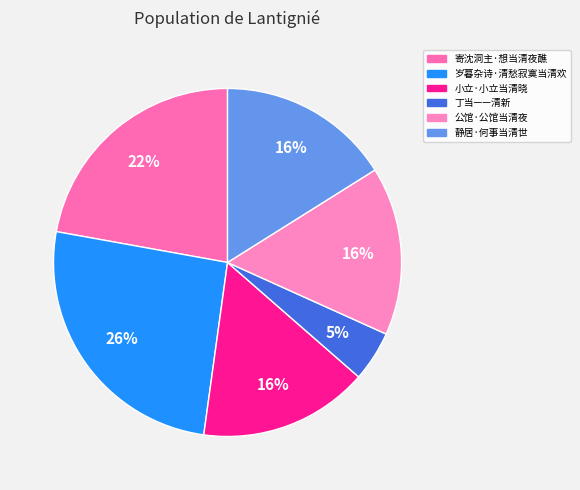

Count the number of slices in the pie.

6